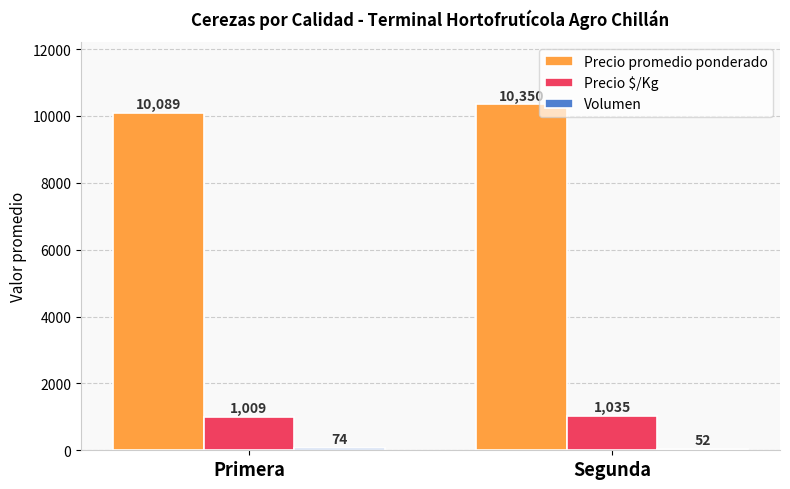

The value of Precio $/Kg at Segunda is 1035.0. True or false?

True